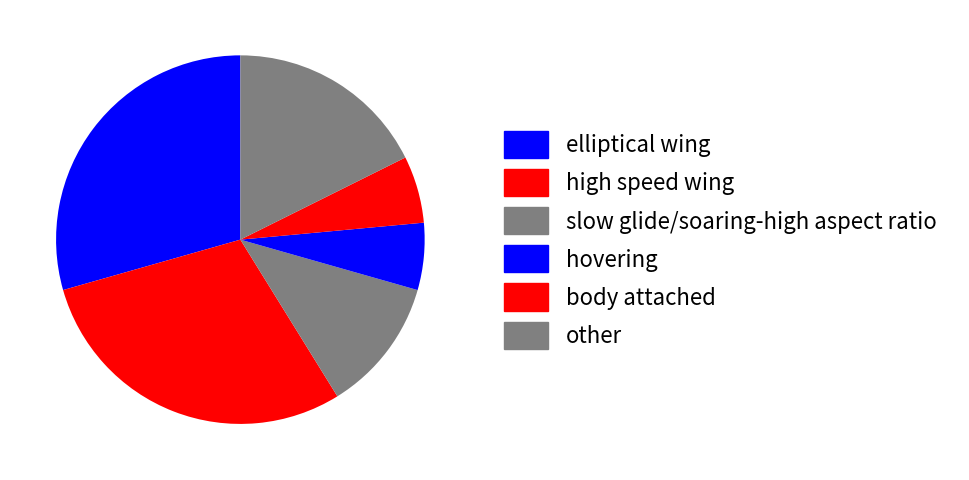

To the nearest percent, what portion does elliptical wing represent?

29%